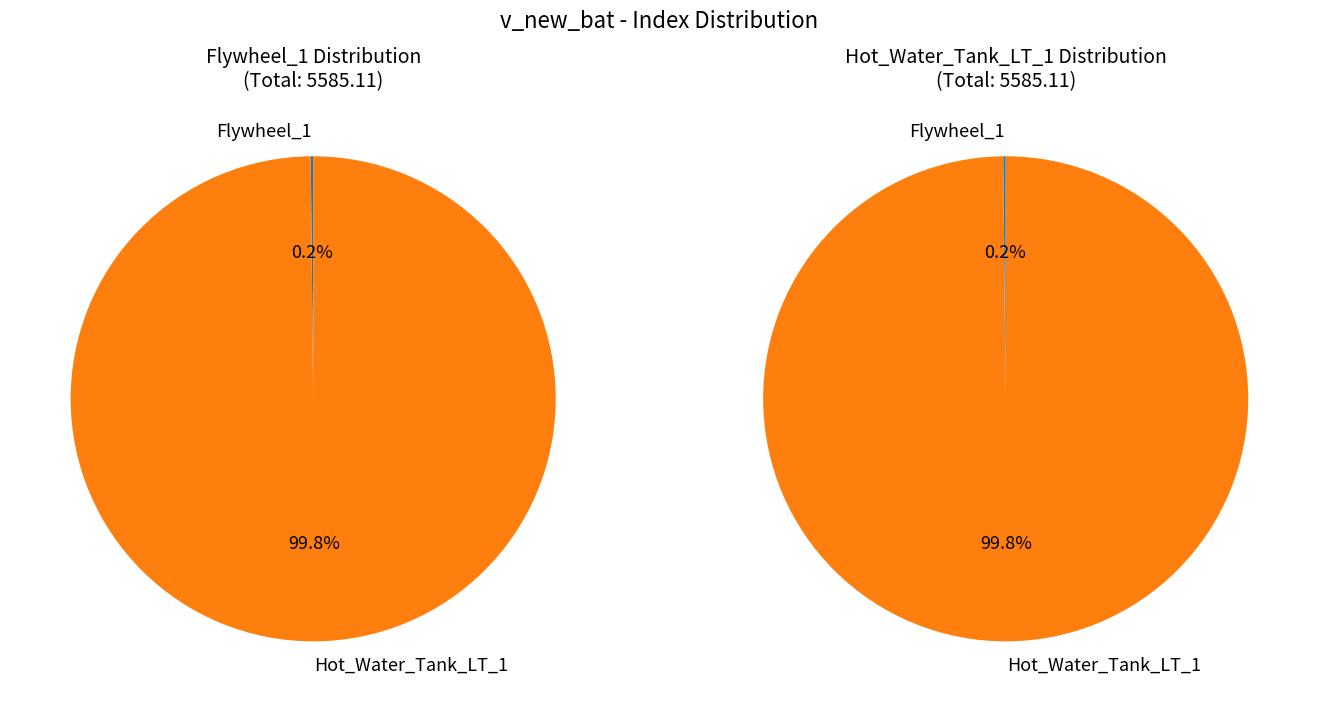

Do Hot_Water_Tank_LT_1 and Flywheel_1 together represent more than half of the pie?

Yes